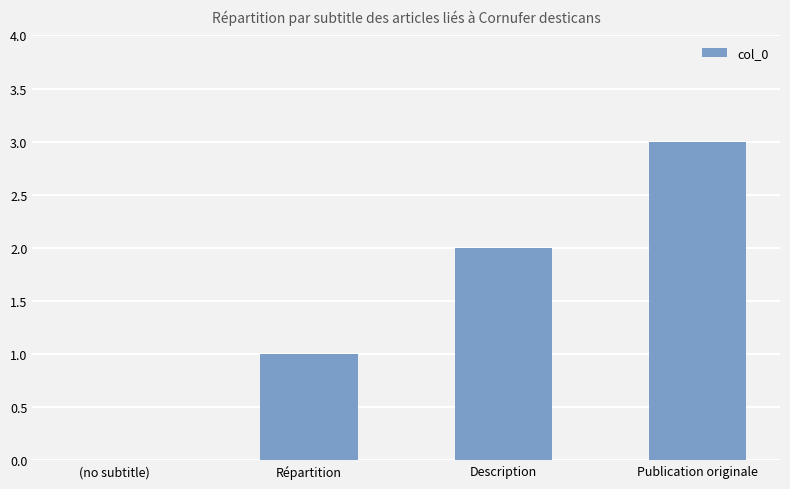

What is the change in value from Répartition to Description?

+1